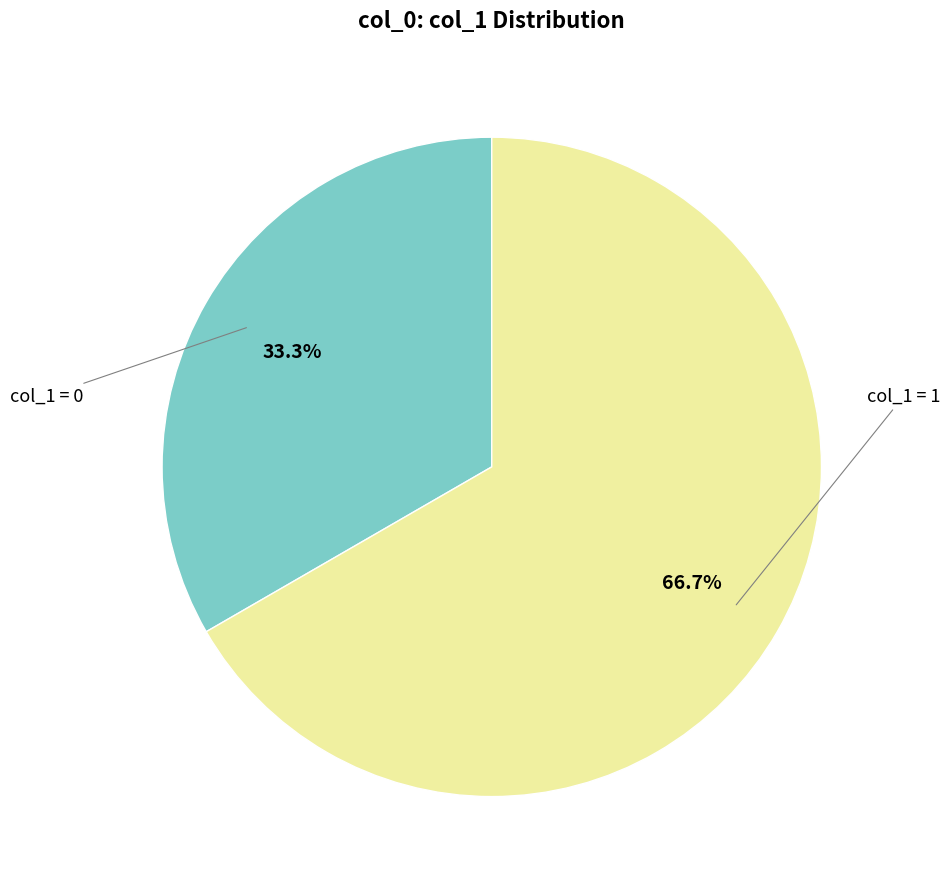

How many segments does this pie chart have?

2